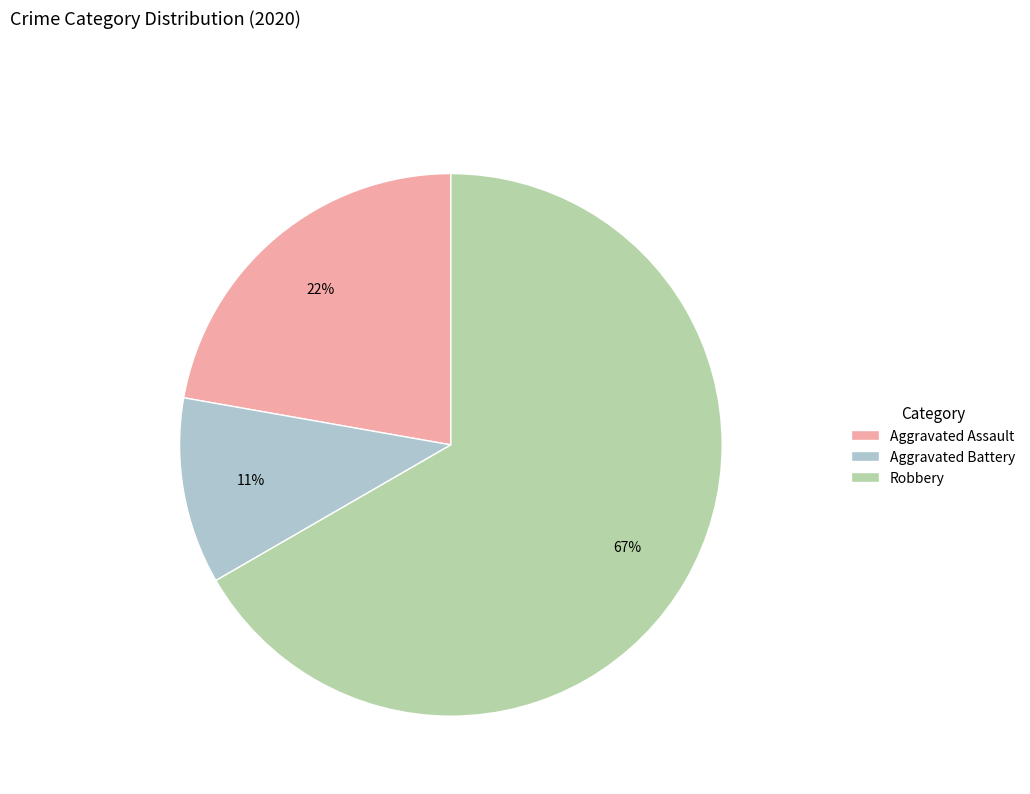

What percentage is the Robbery slice, to the nearest percent?

67%